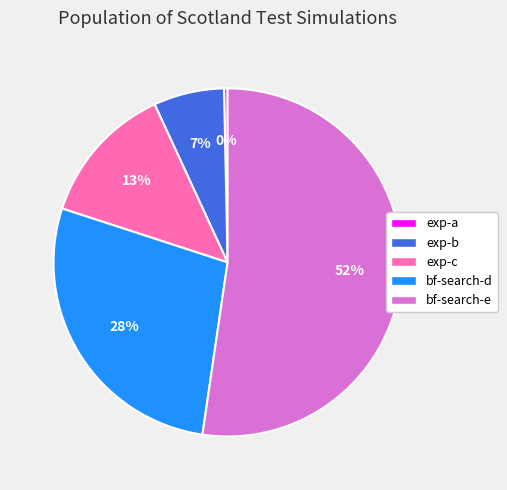

Which category accounts for the majority?

bf-search-e